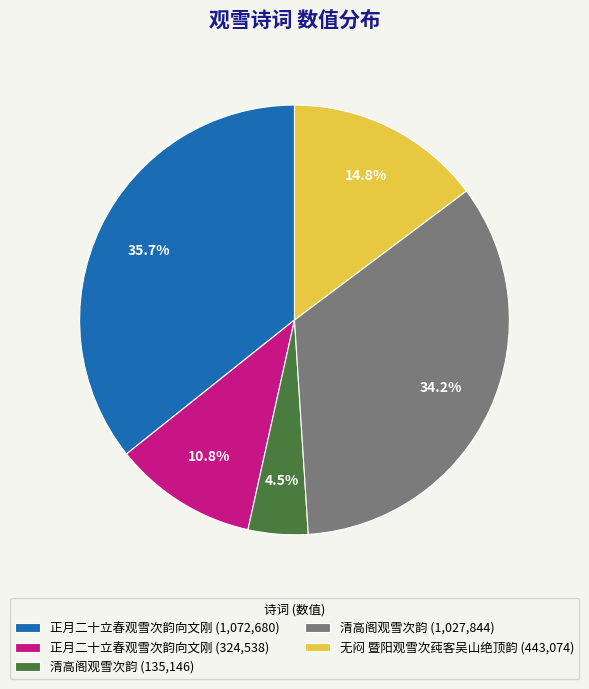

Does 无闷 暨阳观雪次莼客吴山绝顶韵 (443,074) represent more than half of the total?

No